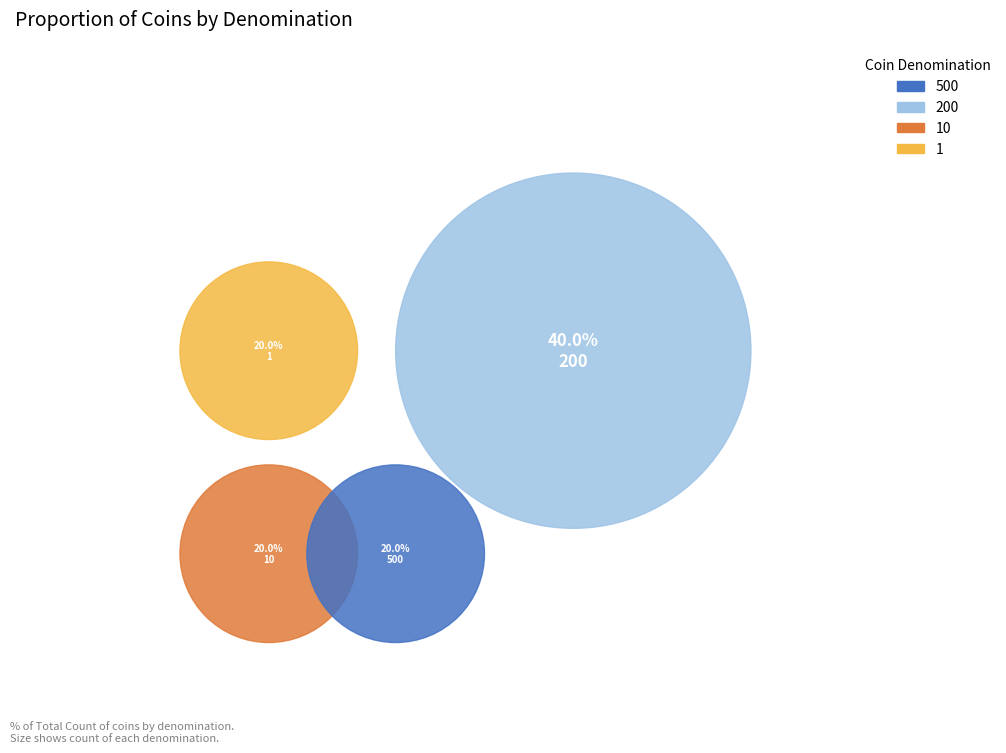

To the nearest percent, what is the difference between the 10 and 200 slice percentages?

20%